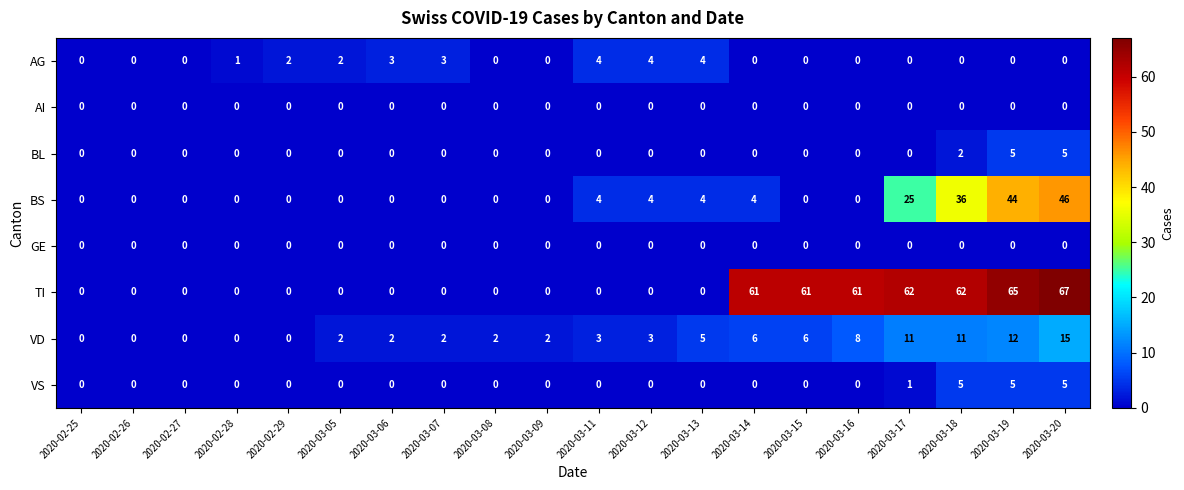

Count the number of data series in this chart.

8